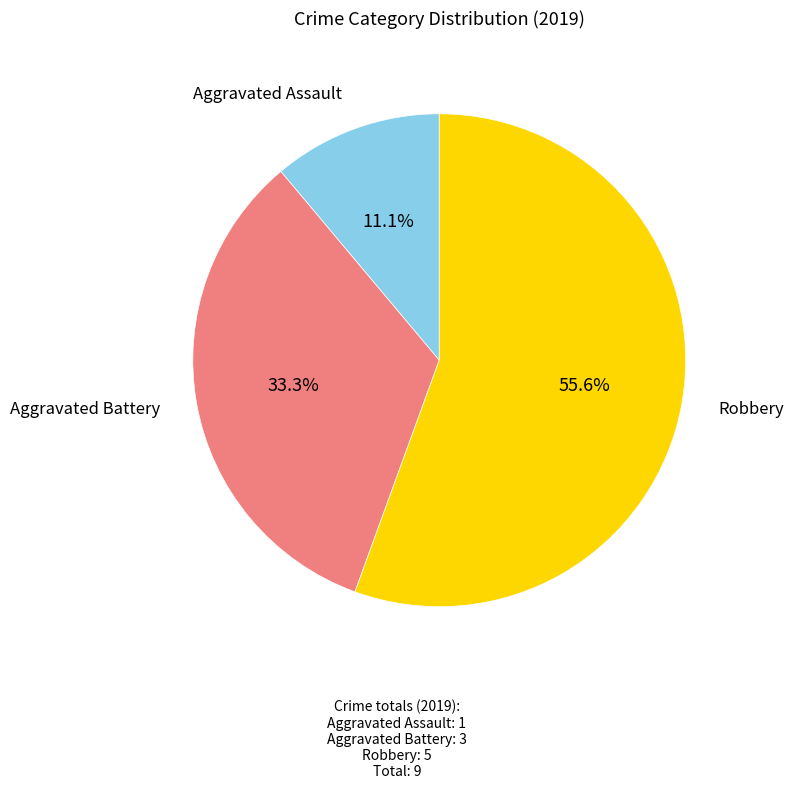

Is there any slice that represents more than half of the pie?

Yes